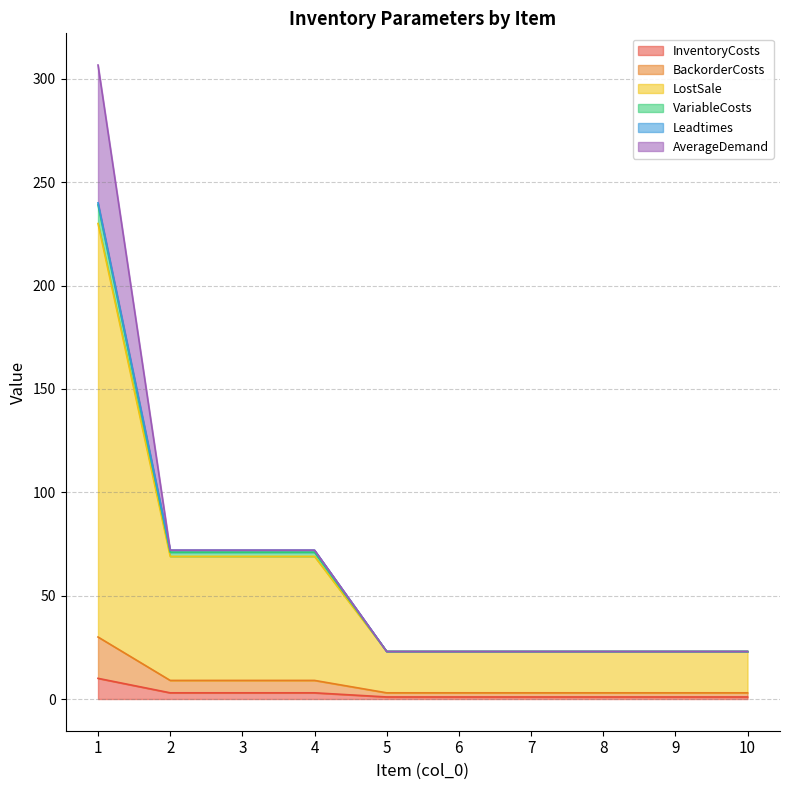

How many categories are shown in the chart?

10